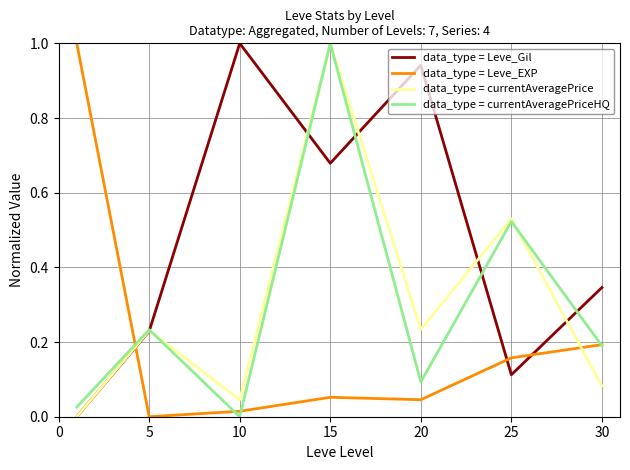

Which series has the largest total across all categories?

data_type = Leve_Gil